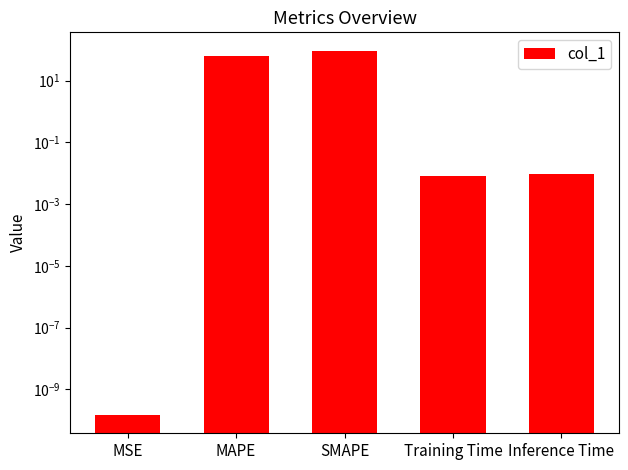

What is the greatest value displayed?

94.1